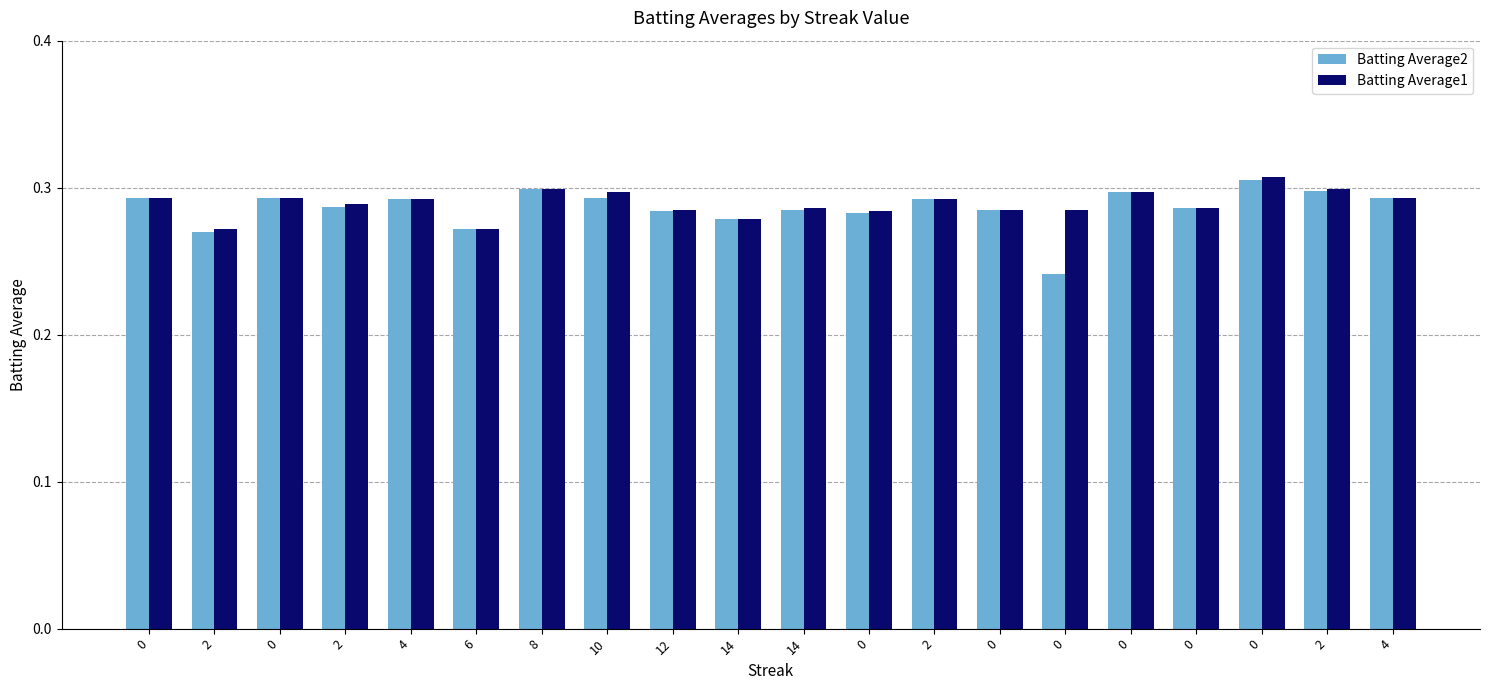

At how many categories does at least one series exceed 0?

20